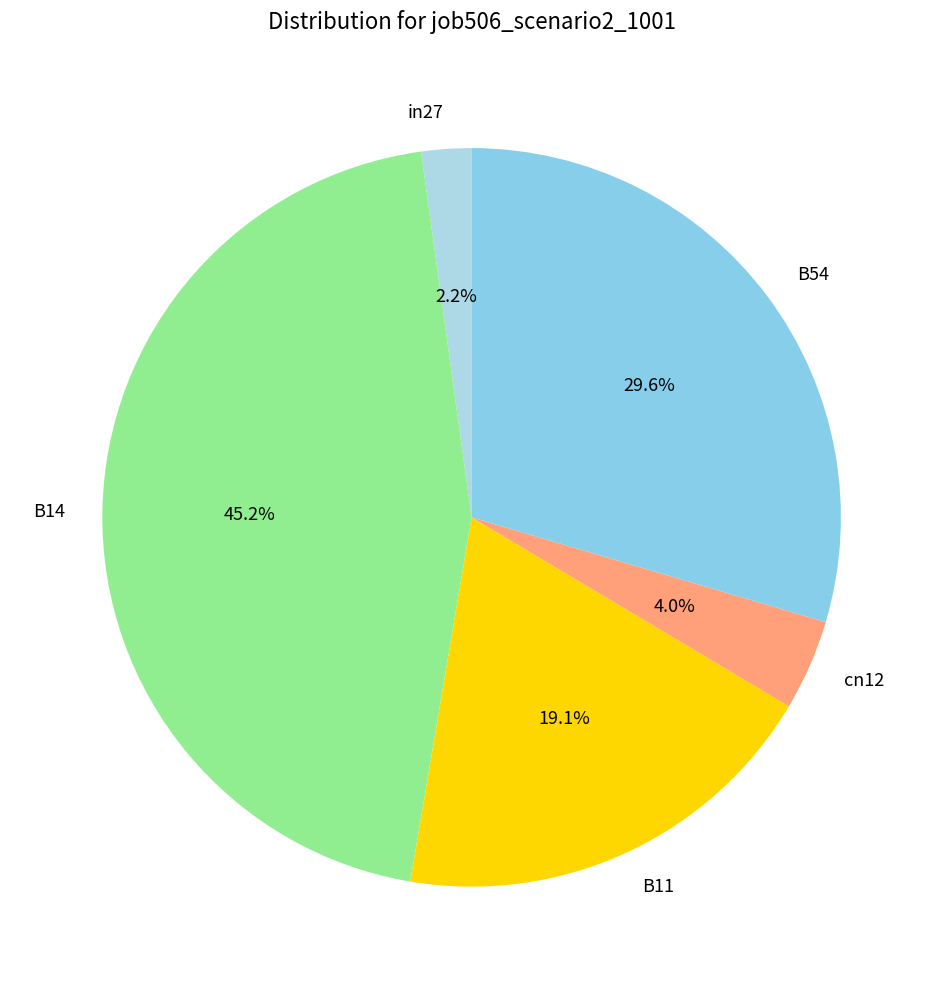

Does cn12 account for over 50% of the chart?

No